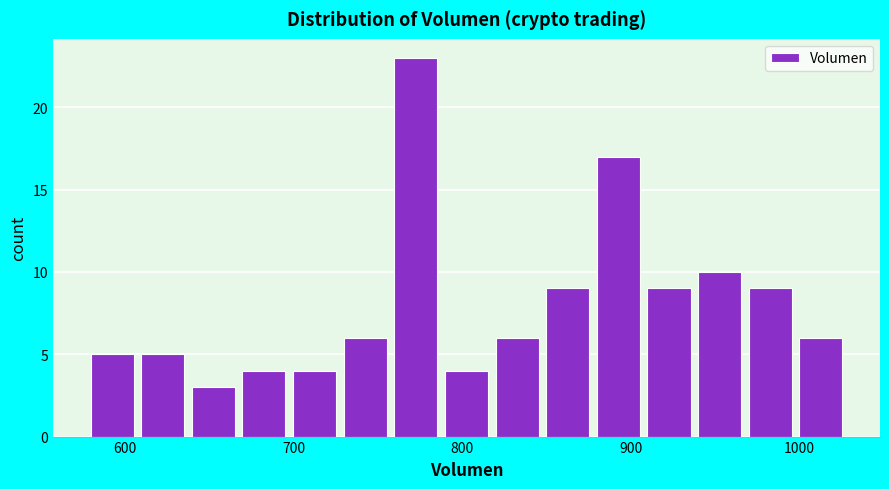

Read against the x-axis, roughly where is the centre of the tallest bar?

770